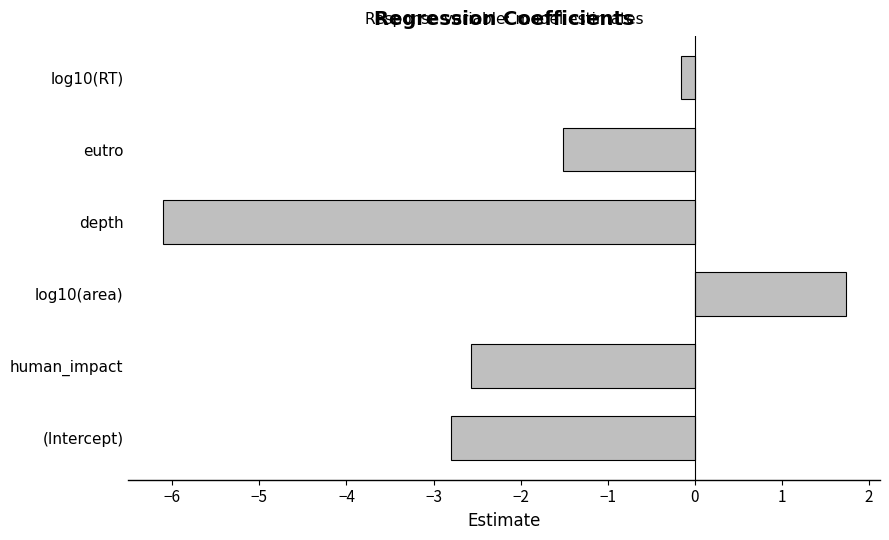

Is it true that the value at eutro is -0.7?

False